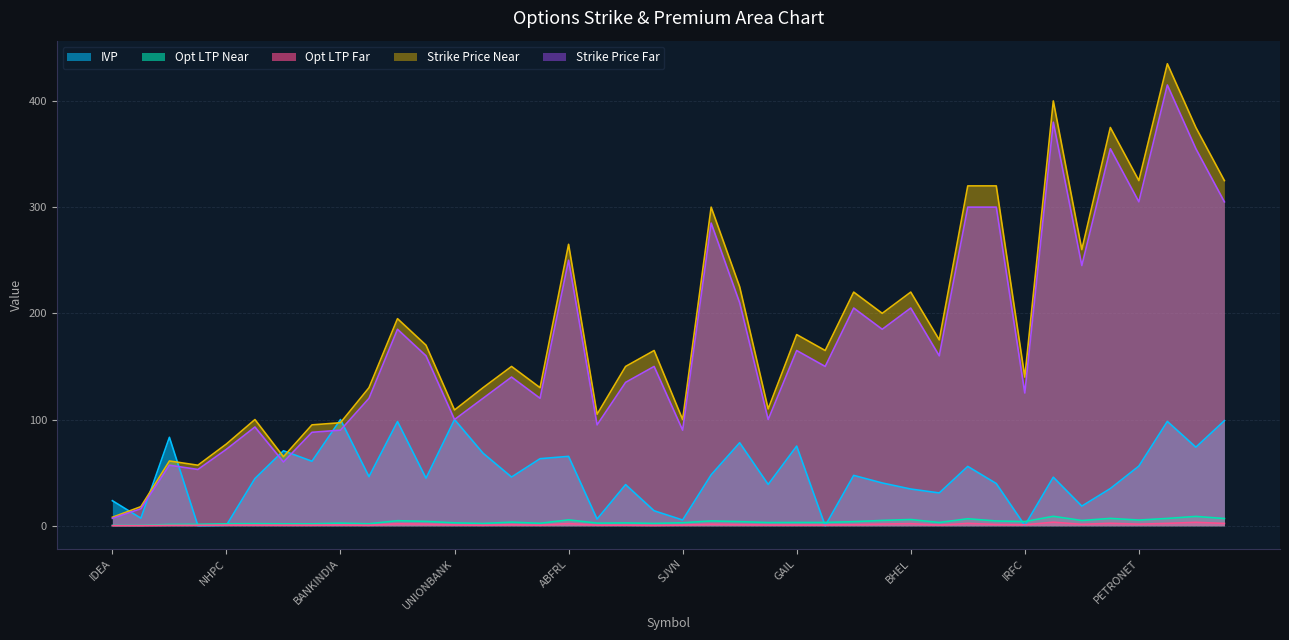

What is the total value across all series at INDUSTOWER?

684.8